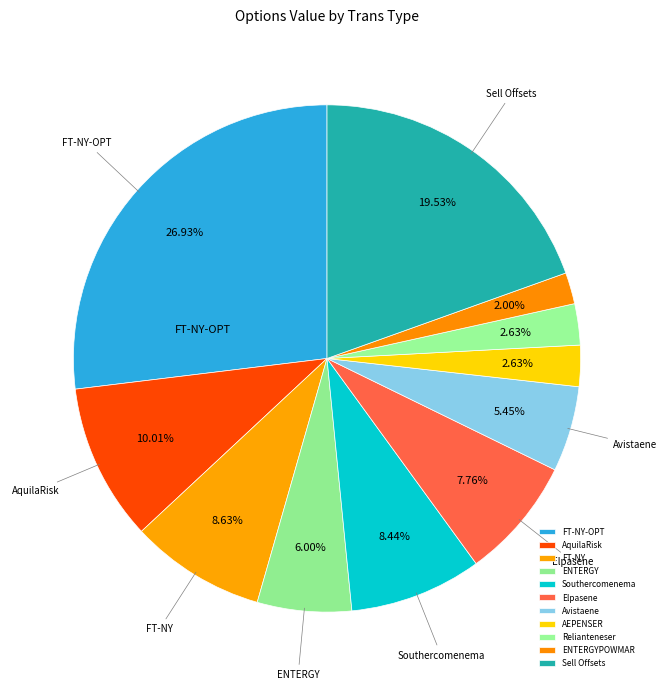

Count the number of slices in the pie.

11